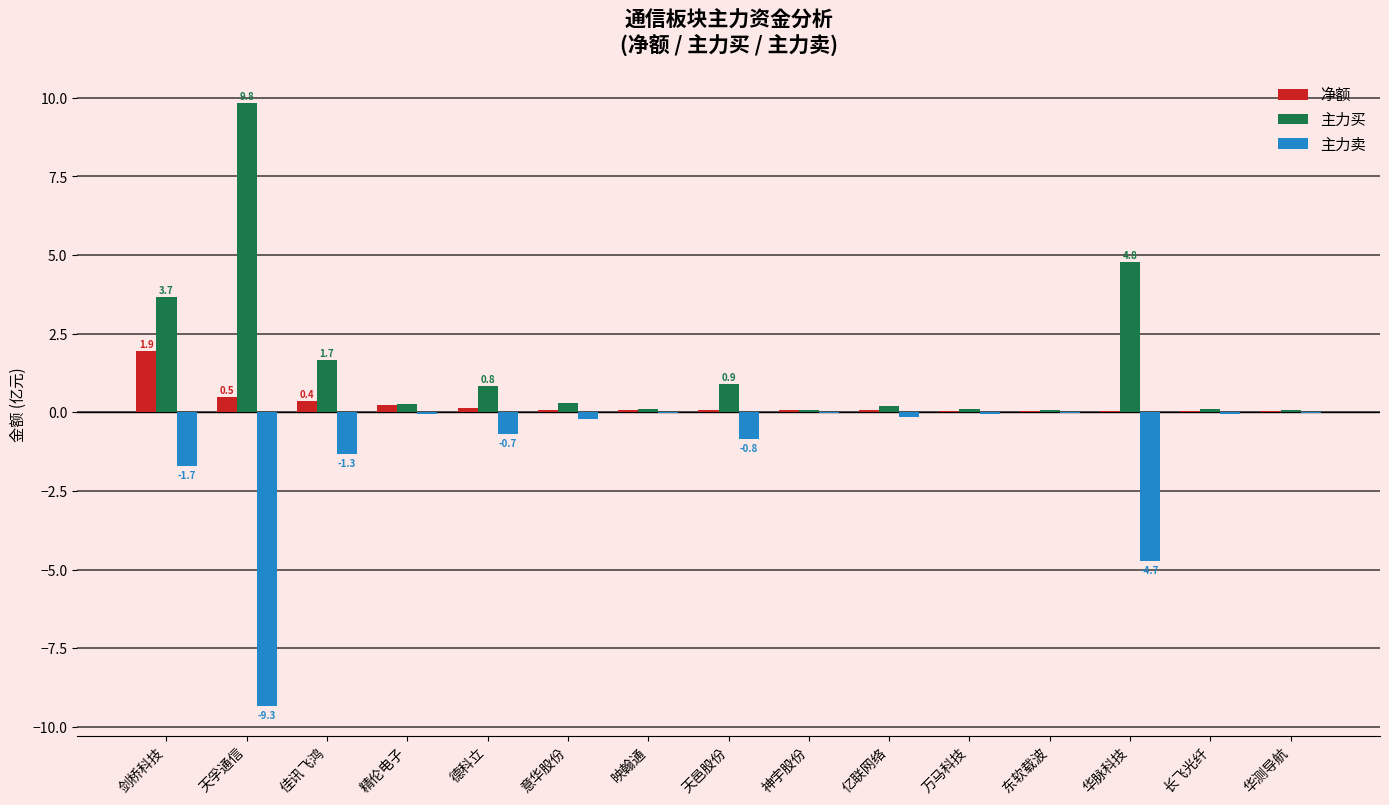

What is the maximum value for 主力买?

9.8